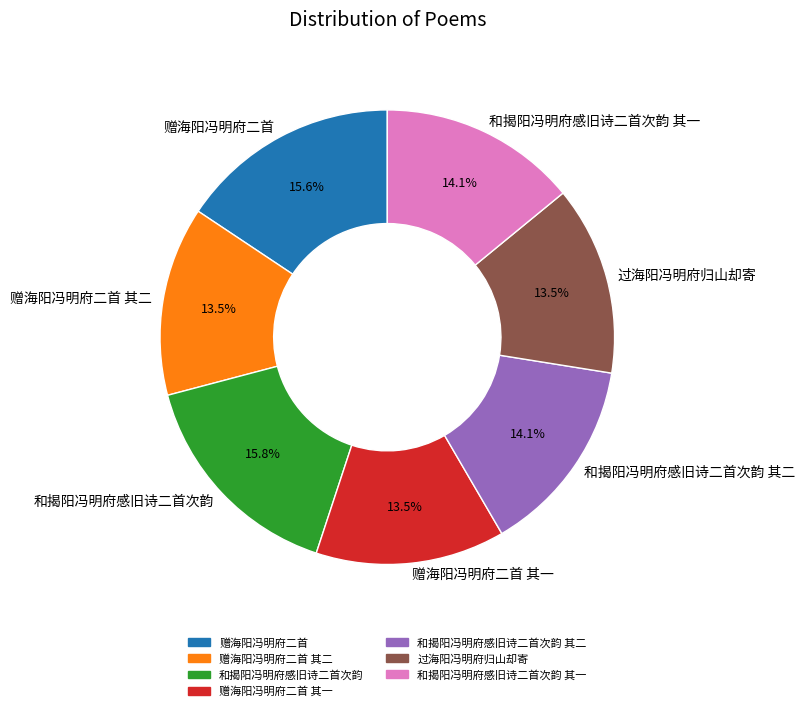

Is 赠海阳冯明府二首 其二 the majority of the pie?

No